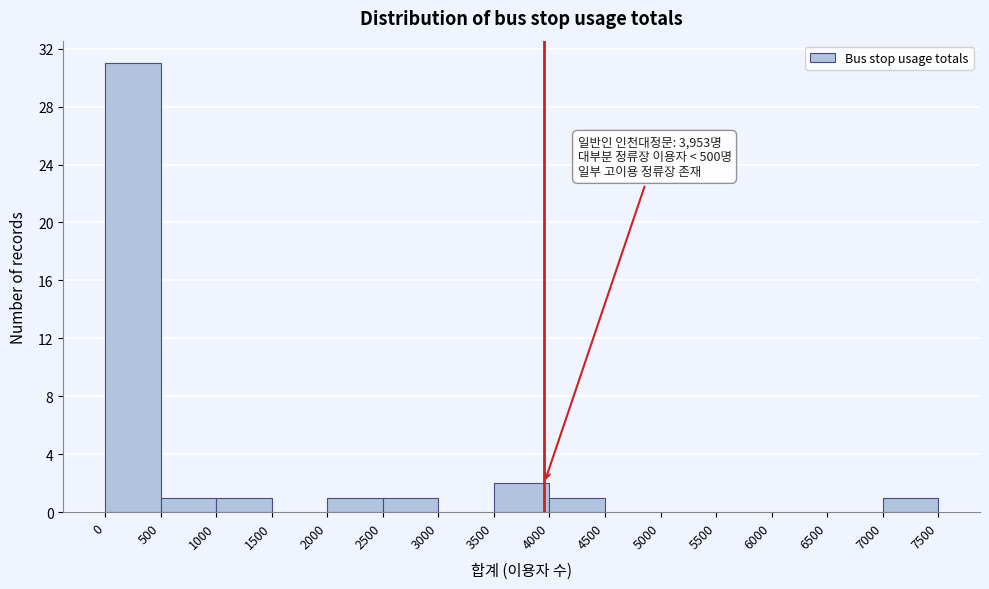

Over which range of the x-axis is the bar tallest?

0 to 500